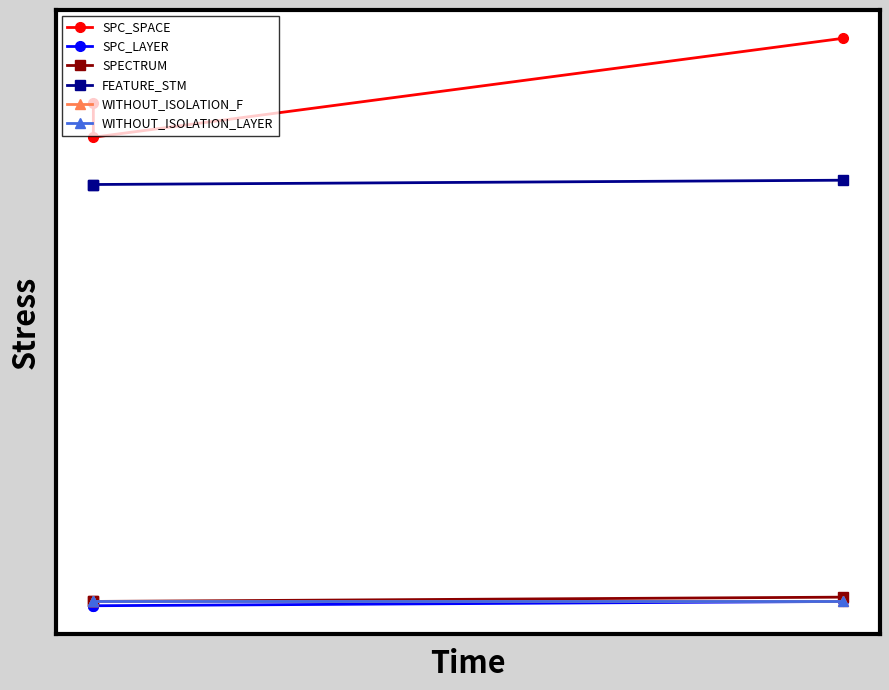

What are all the series names shown in the legend?

SPC_SPACE, SPC_LAYER, SPECTRUM, FEATURE_STM, WITHOUT_ISOLATION_F, WITHOUT_ISOLATION_LAYER